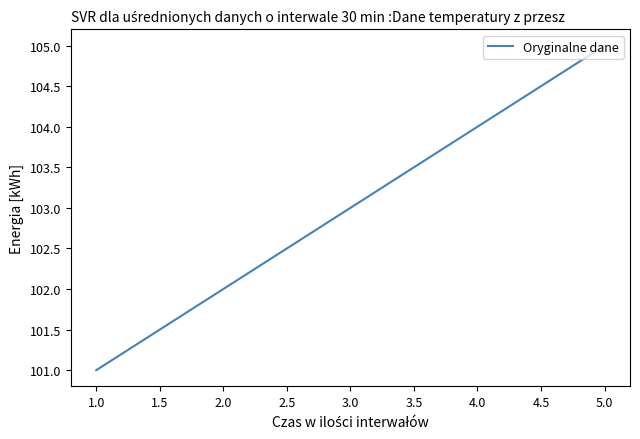

Reading right to left, transcribe all the data shown in this chart.

105	104	103	102	101